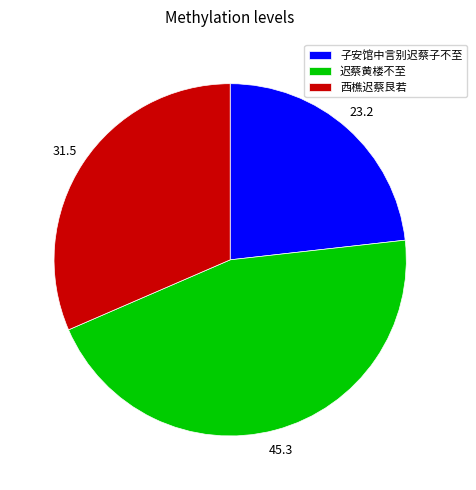

Rank the categories by value from lowest to highest.

子安馆中言别迟蔡子不至, 西樵迟蔡艮若, 迟蔡黄楼不至